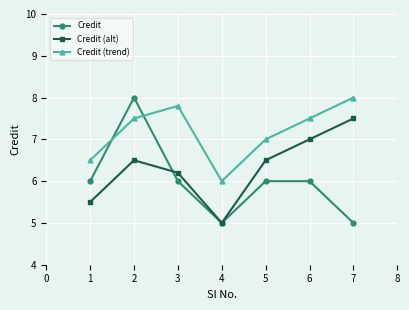

The value of Credit at 4 is 2.9. True or false?

False